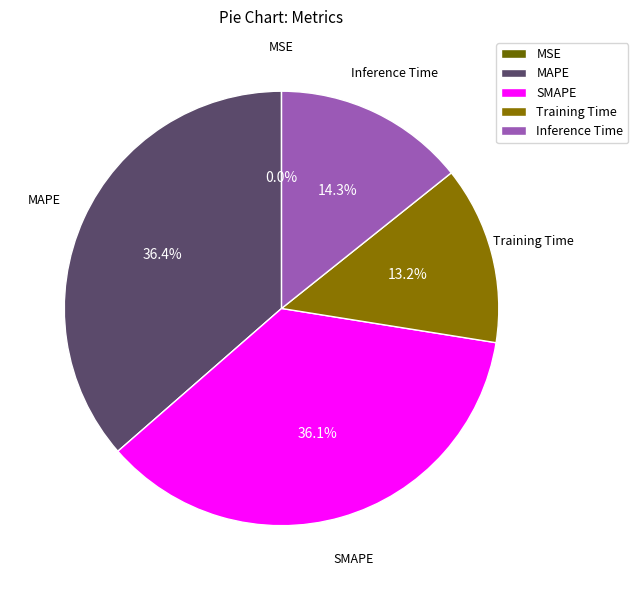

What portion of the pie excludes SMAPE?

63.9%